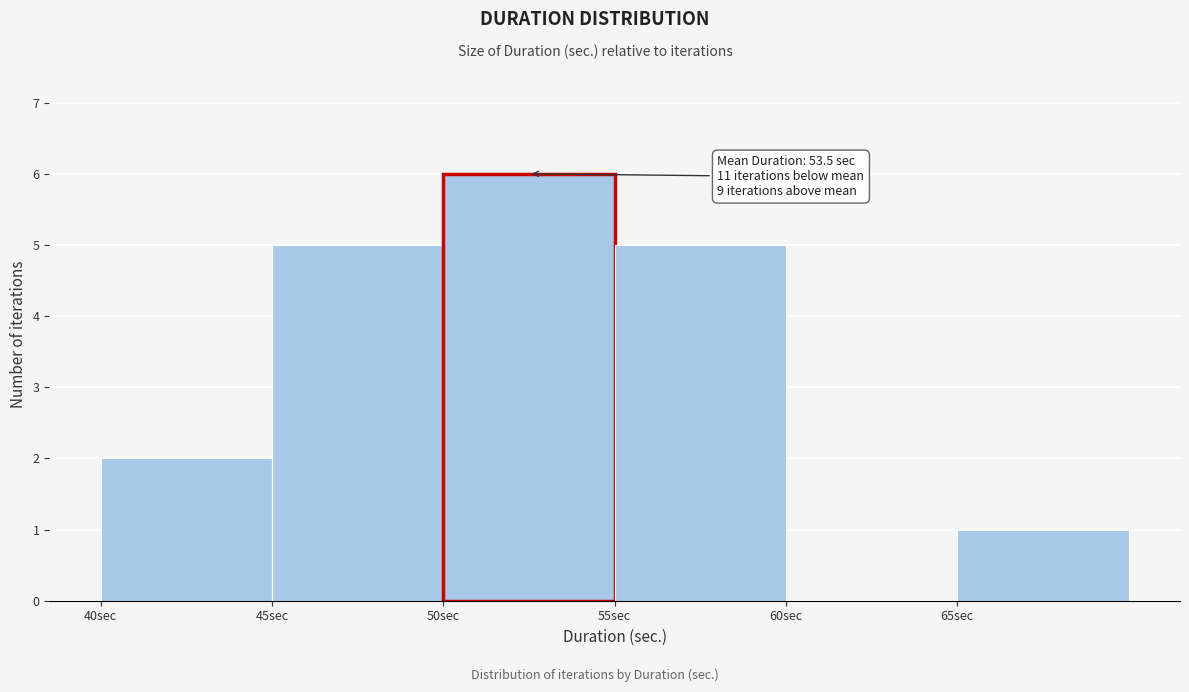

Over which range of the x-axis is the bar tallest?

50 to 55